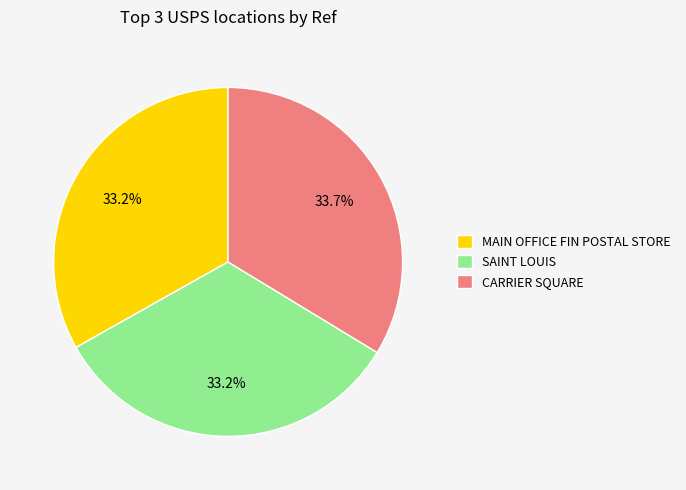

True or false: CARRIER SQUARE accounts for 26% of the total.

False